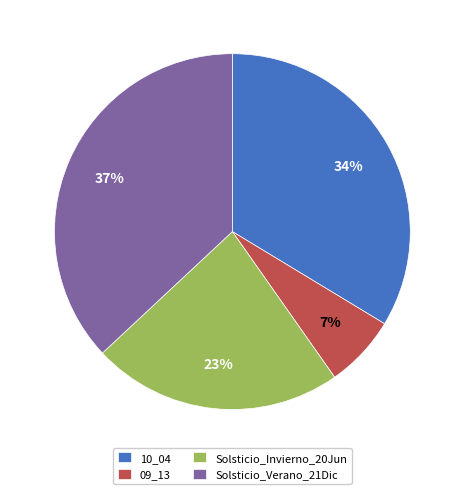

The 09_13 slice represents 7% of the pie. True or false?

True